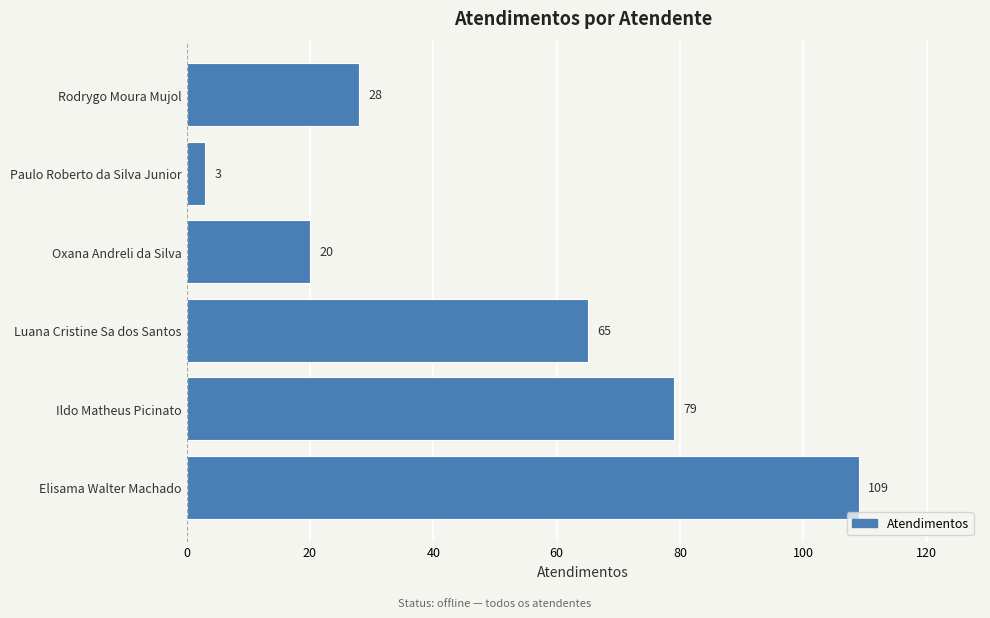

List the labels in order of value, smallest first.

Paulo Roberto da Silva Junior, Oxana Andreli da Silva, Rodrygo Moura Mujol, Luana Cristine Sa dos Santos, Ildo Matheus Picinato, Elisama Walter Machado